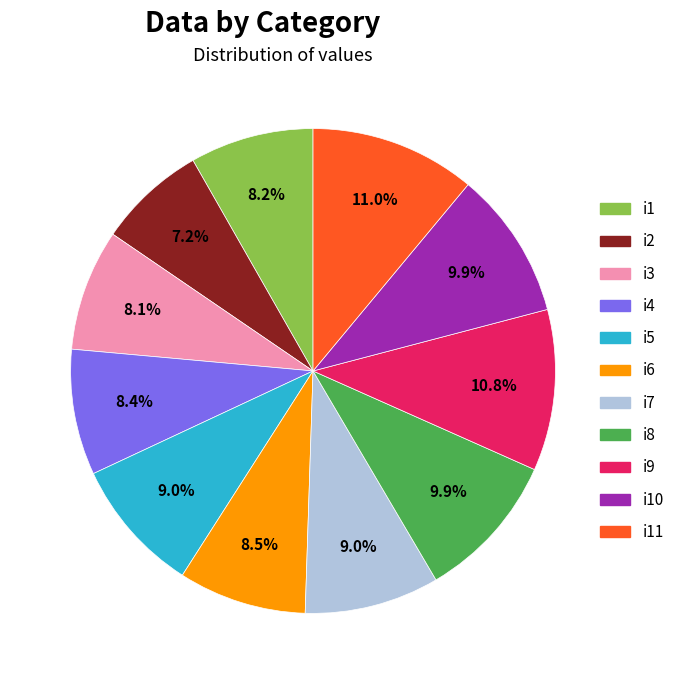

Is there a majority slice in this chart?

No